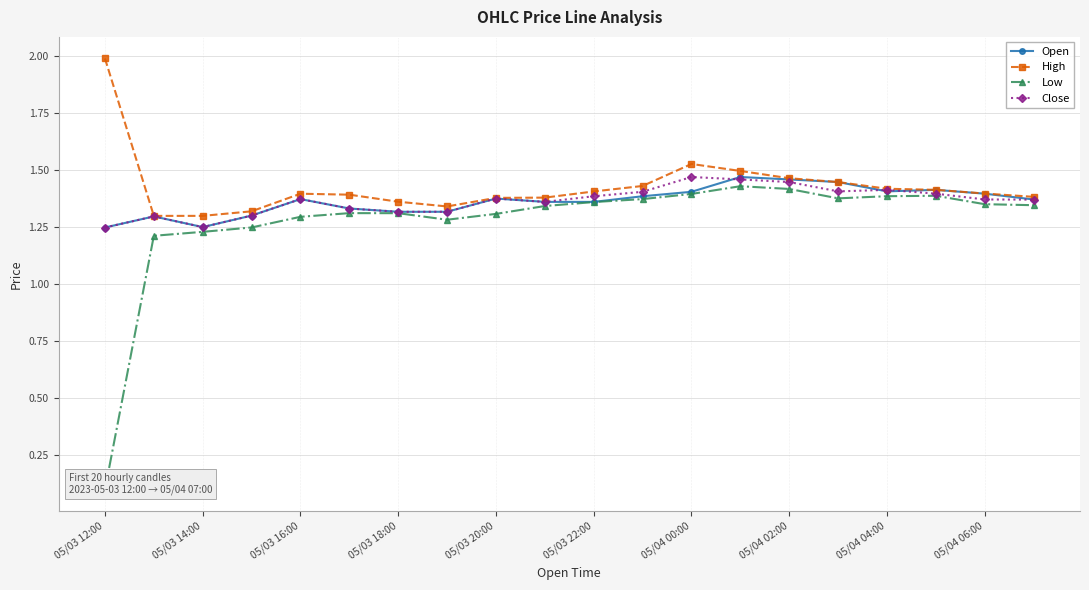

The value of Close at 05/03 16:00 is 0.7. True or false?

False